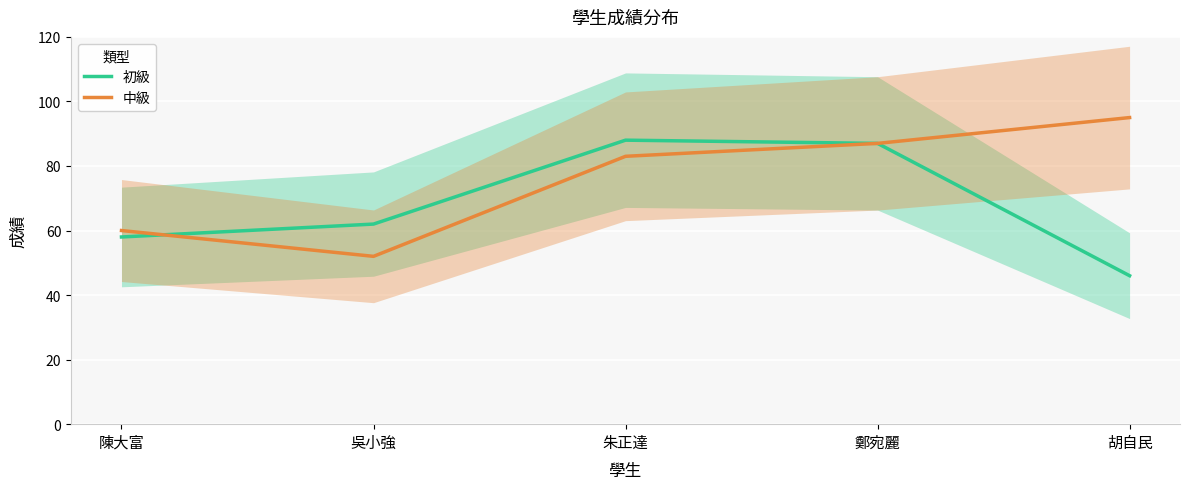

What is the average value of the 初級 series?

68